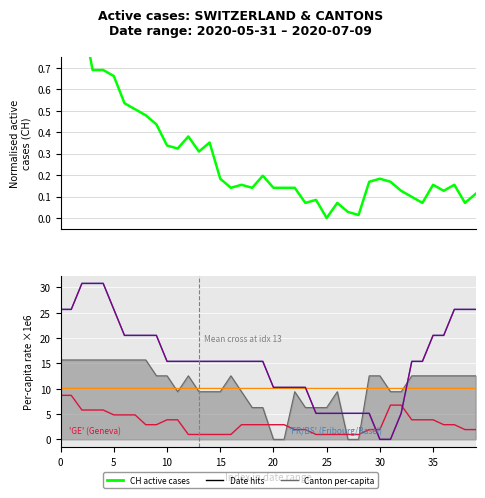

What is the difference between the maximum and second lowest values in the CH (normalised) series?

1.0